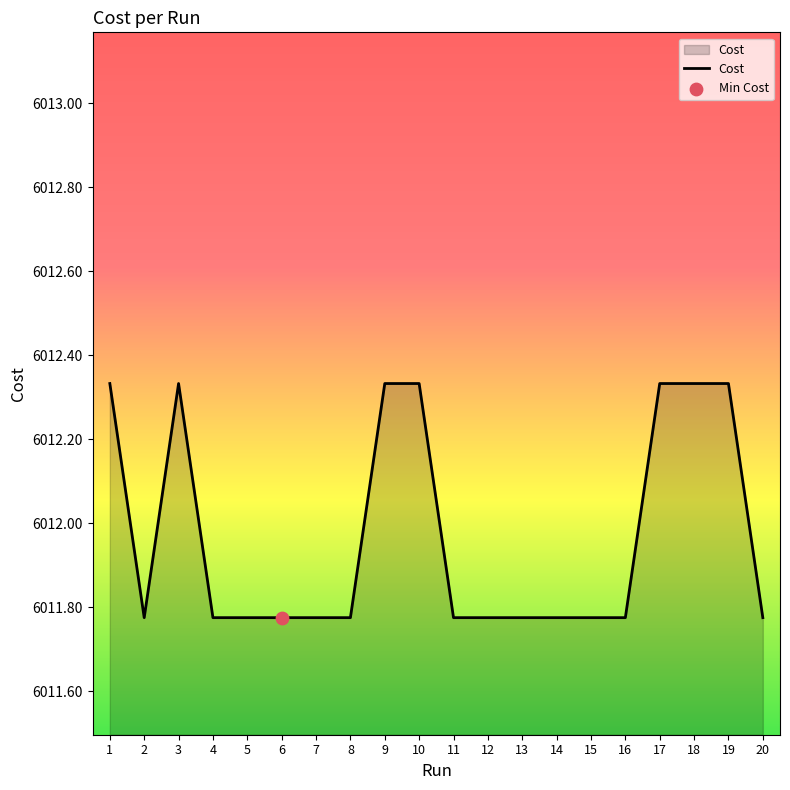

Between 13 and 17, which is larger?

17